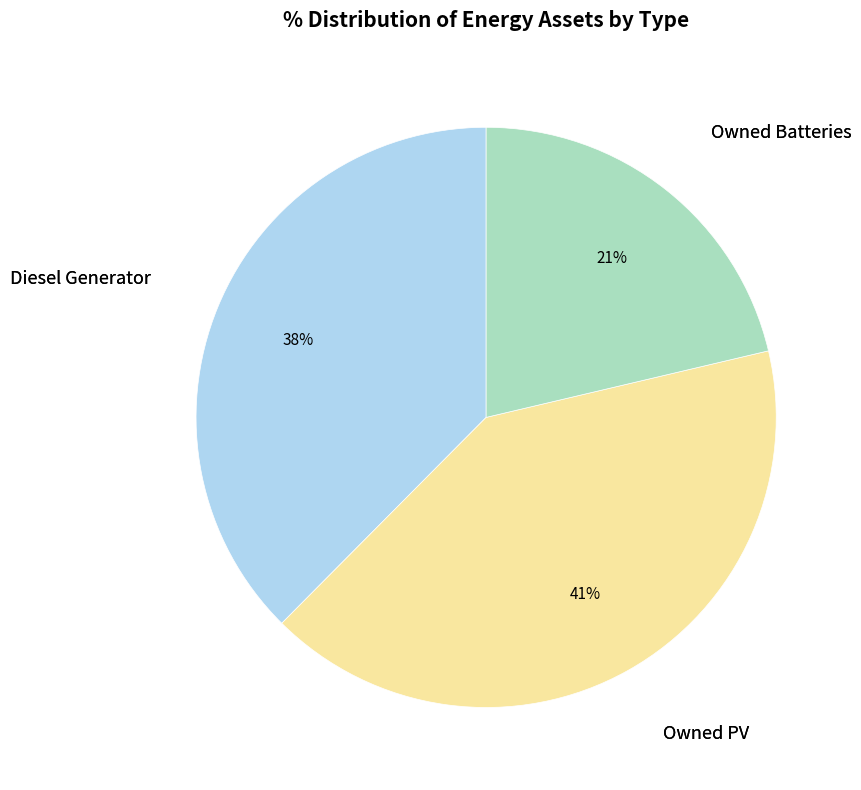

To the nearest percent, what is the difference between the largest and smallest slice percentages?

20%